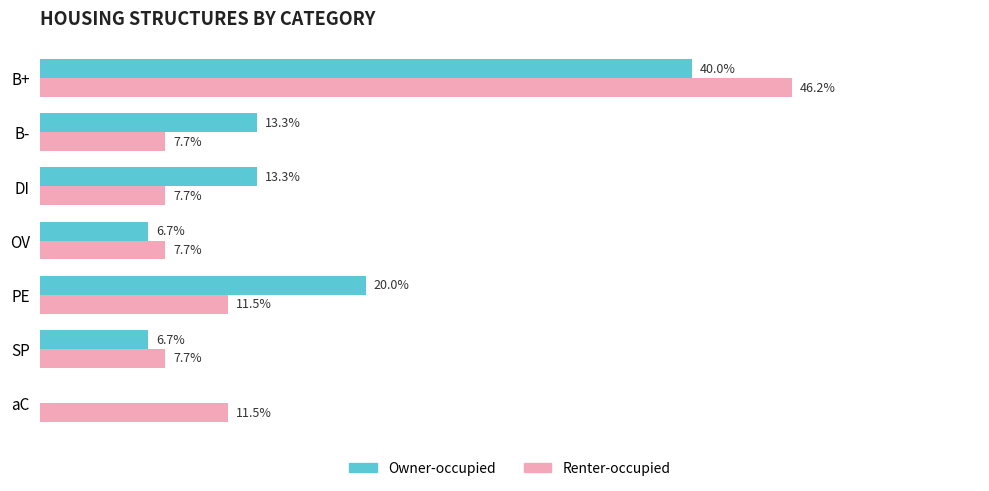

Which series changed the most between OV and PE?

Owner-occupied